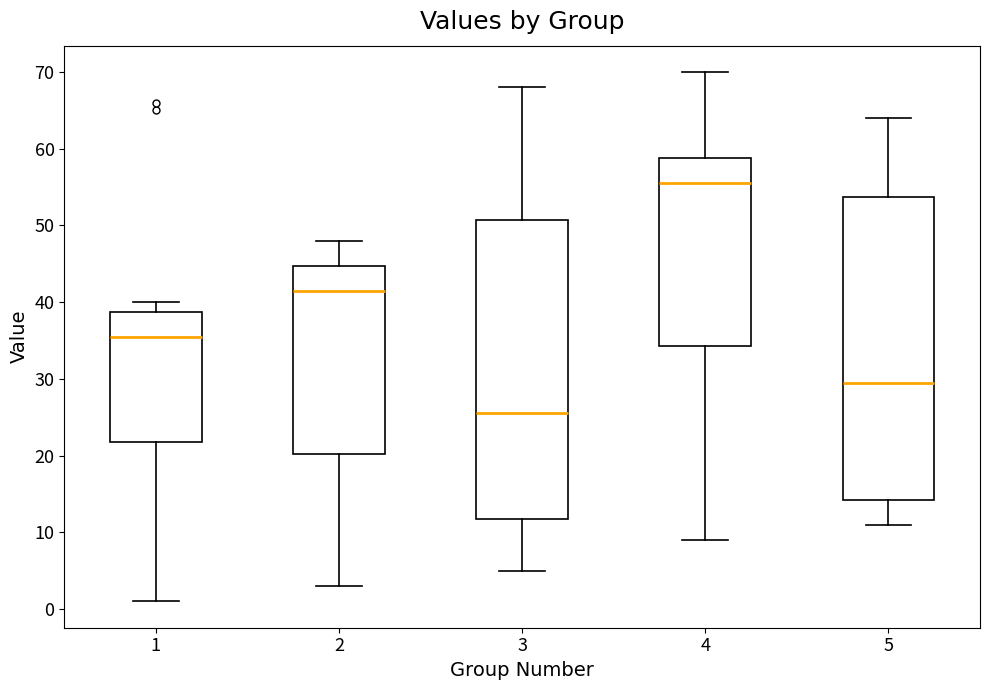

Reading left to right, read every box against the y-axis: the position of its median line, the range the box covers, and the ends of its whiskers. The values are not printed on the chart, so give them approximately, as read against the axis.

1: median 36, box 22 to 39, whiskers 1 to 40
2: median 42, box 20 to 45, whiskers 3 to 48
3: median 26, box 12 to 51, whiskers 5 to 68
4: median 56, box 34 to 59, whiskers 9 to 70
5: median 30, box 14 to 54, whiskers 11 to 64